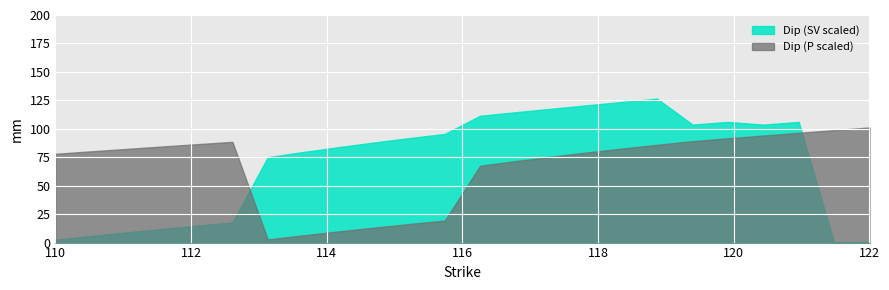

What is the maximum value shown in the chart?

126.5